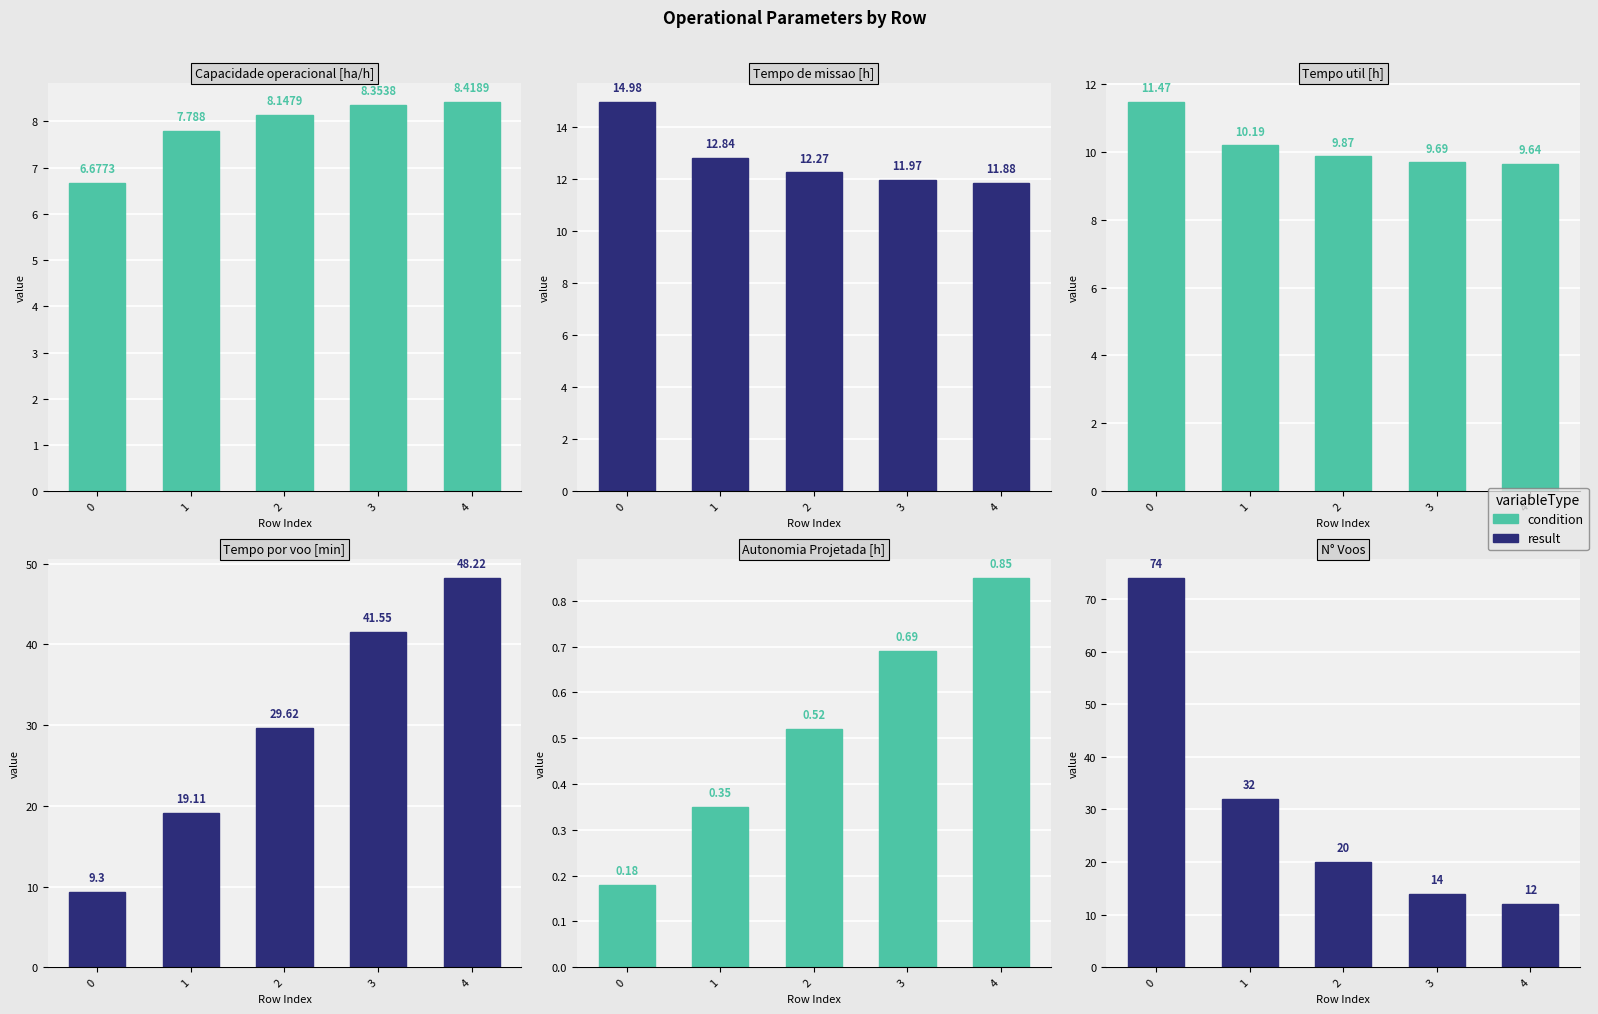

At 4, list the series in order from smallest to largest.

Autonomia Projetada [h], Capacidade operacional [ha/h], Tempo util [h], Tempo de missao [h], N° Voos, Tempo por voo [min]